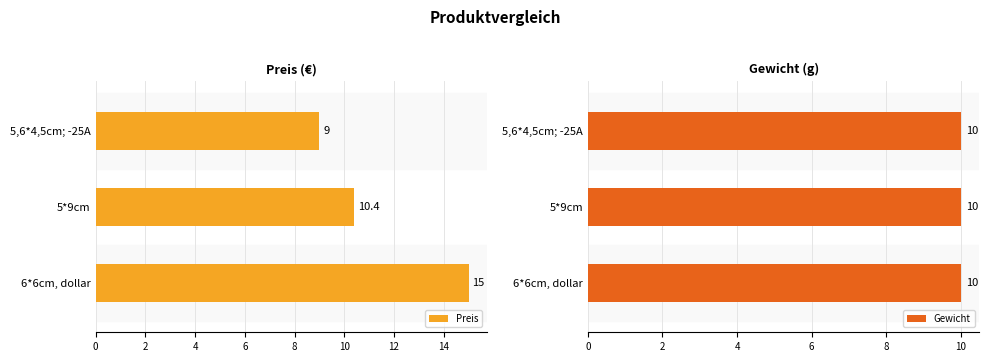

List the labels in order of Preis value, smallest first.

5,6*4,5cm; -25A, 5*9cm, 6*6cm, dollar